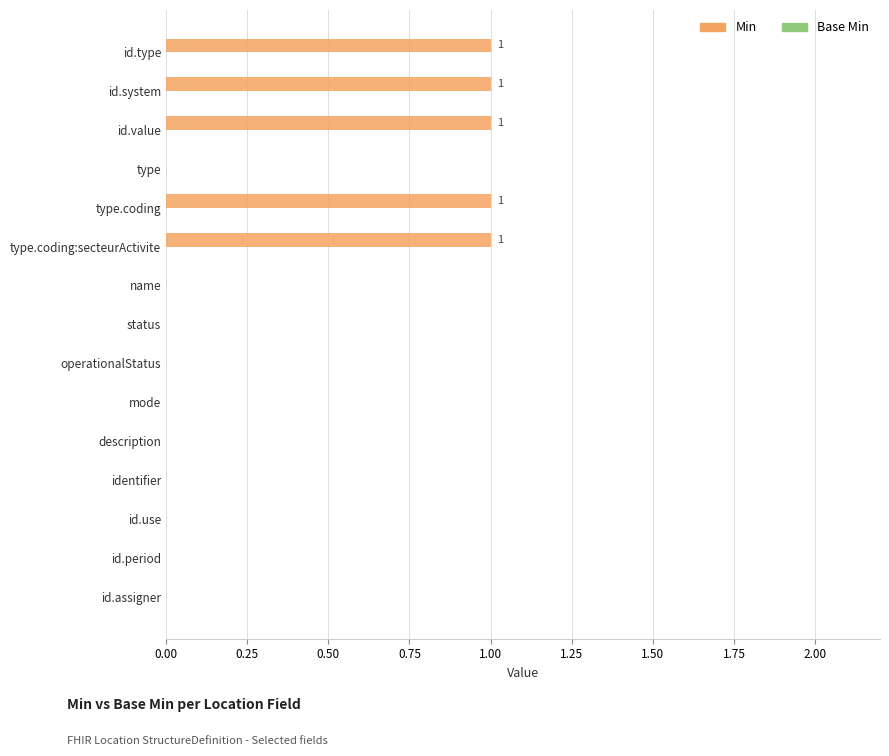

Count the number of data series in this chart.

1